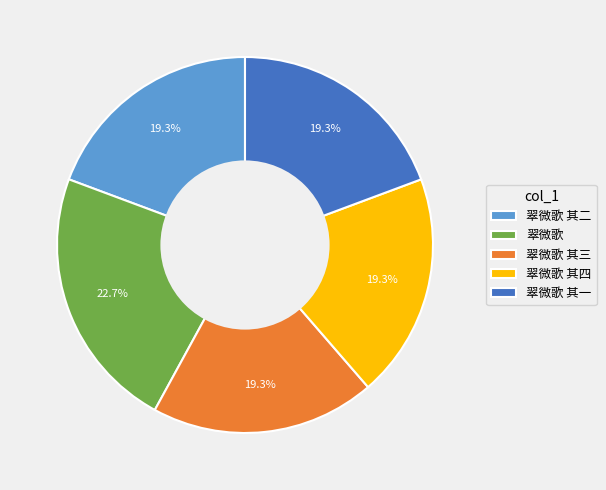

Combined, what portion of the pie is 翠微歌 其二 and 翠微歌 其一?

38.6%